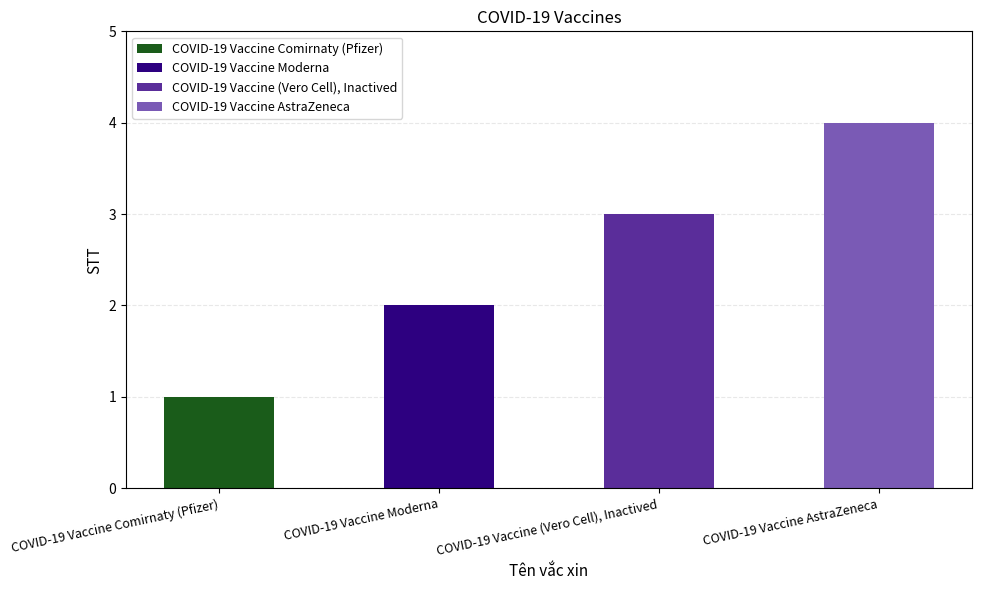

The chart shows a value of 3 at COVID-19 Vaccine Moderna. True or false?

False